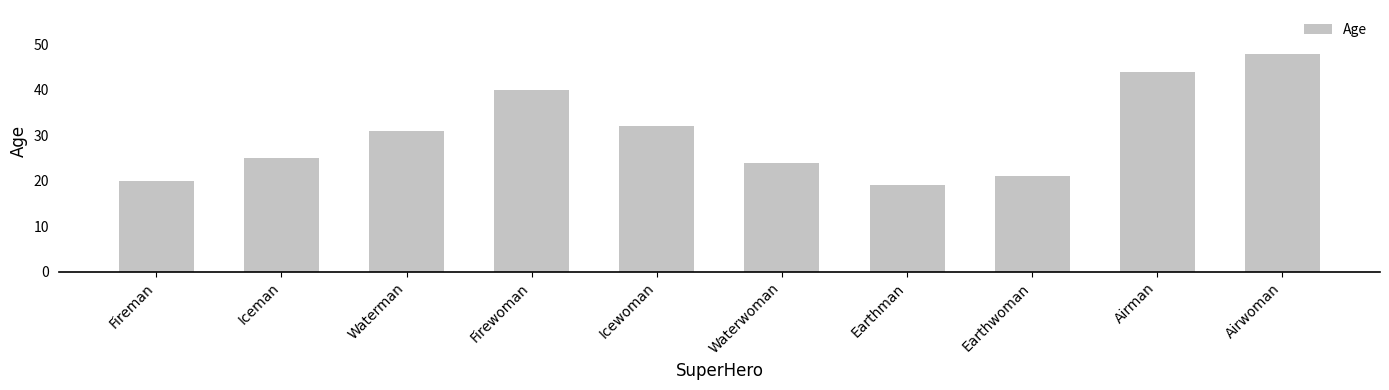

How many data points are less than 31?

5